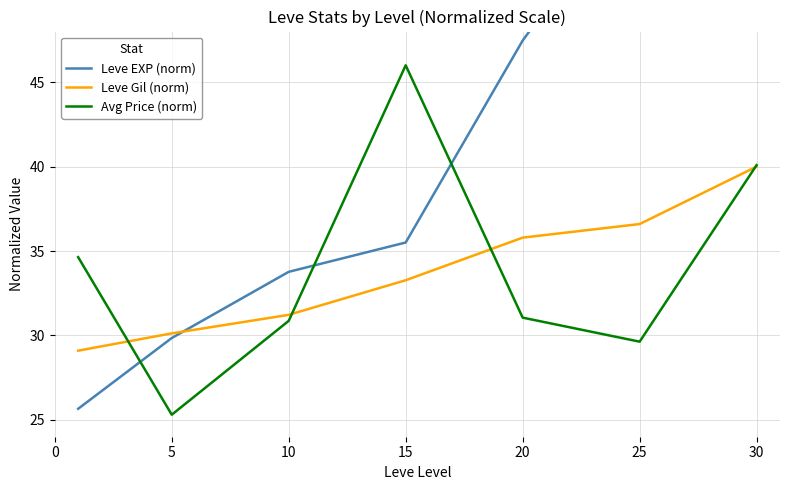

Reading right to left, what are all the values shown in this chart?

Leve EXP (norm): 71.0	57.1	47.5	35.5	33.8	29.8	25.7
Leve Gil (norm): 40.0	36.6	35.8	33.3	31.2	30.1	29.1
Avg Price (norm): 40.1	29.6	31.1	46.0	30.9	25.3	34.6